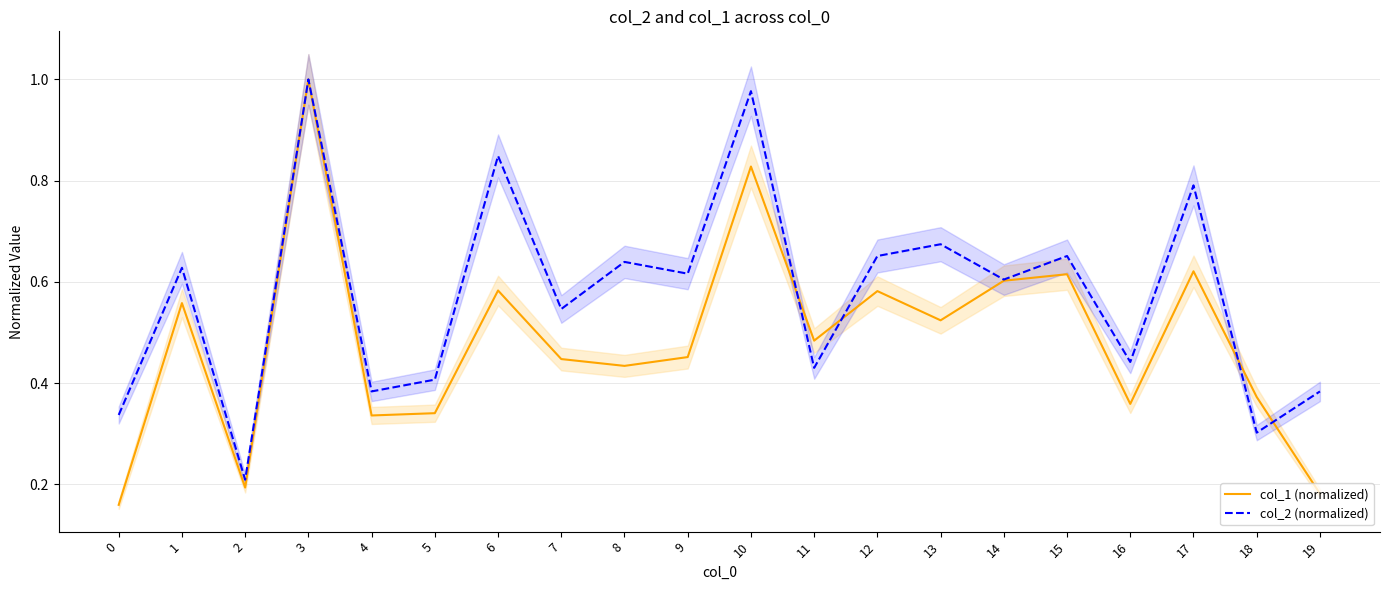

Reading right to left, what are all the values shown in this chart?

col_2 (normalized): 0.2	0.4	0.6	0.4	0.6	0.6	0.5	0.6	0.5	0.8	0.5	0.4	0.4	0.6	0.3	0.3	1.0	0.2	0.6	0.2
col_1 (normalized): 0.4	0.3	0.8	0.4	0.7	0.6	0.7	0.7	0.4	1.0	0.6	0.6	0.5	0.8	0.4	0.4	1.0	0.2	0.6	0.3